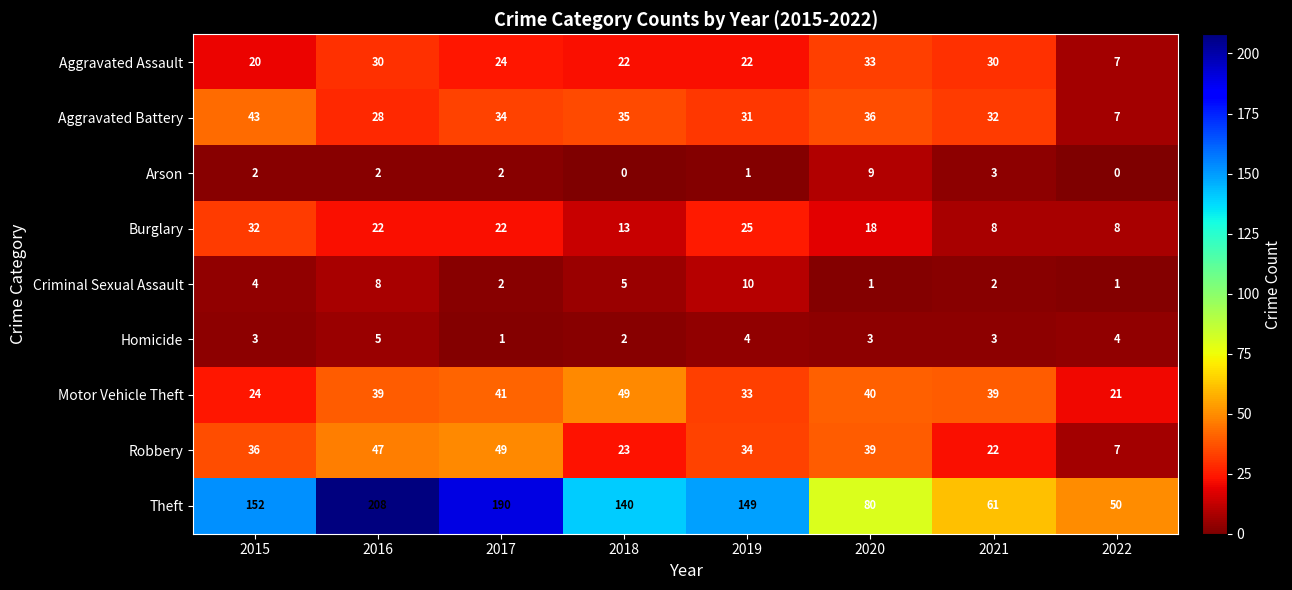

At 2018, list the series in order from smallest to largest.

Arson, Homicide, Criminal Sexual Assault, Burglary, Aggravated Assault, Robbery, Aggravated Battery, Motor Vehicle Theft, Theft